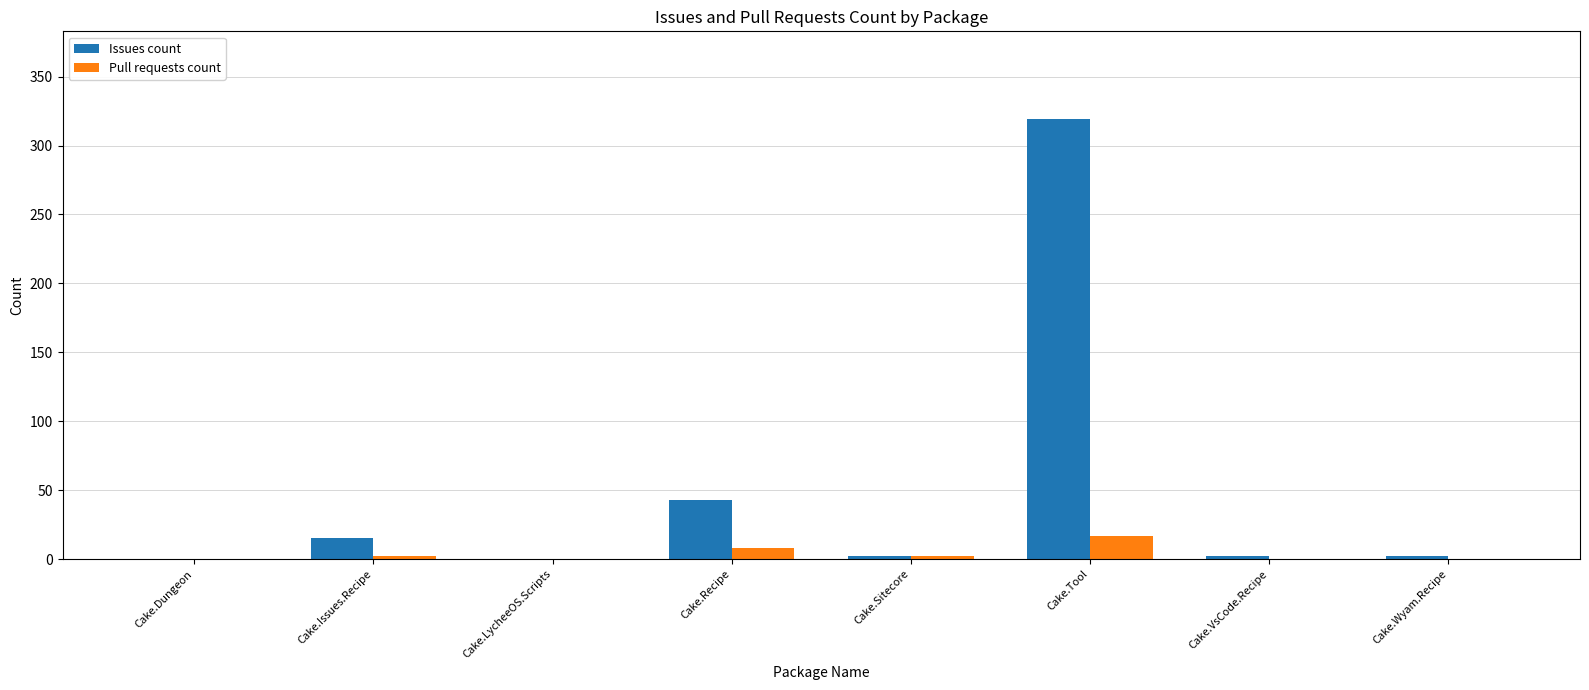

What is the sum of all Pull requests count values?

29